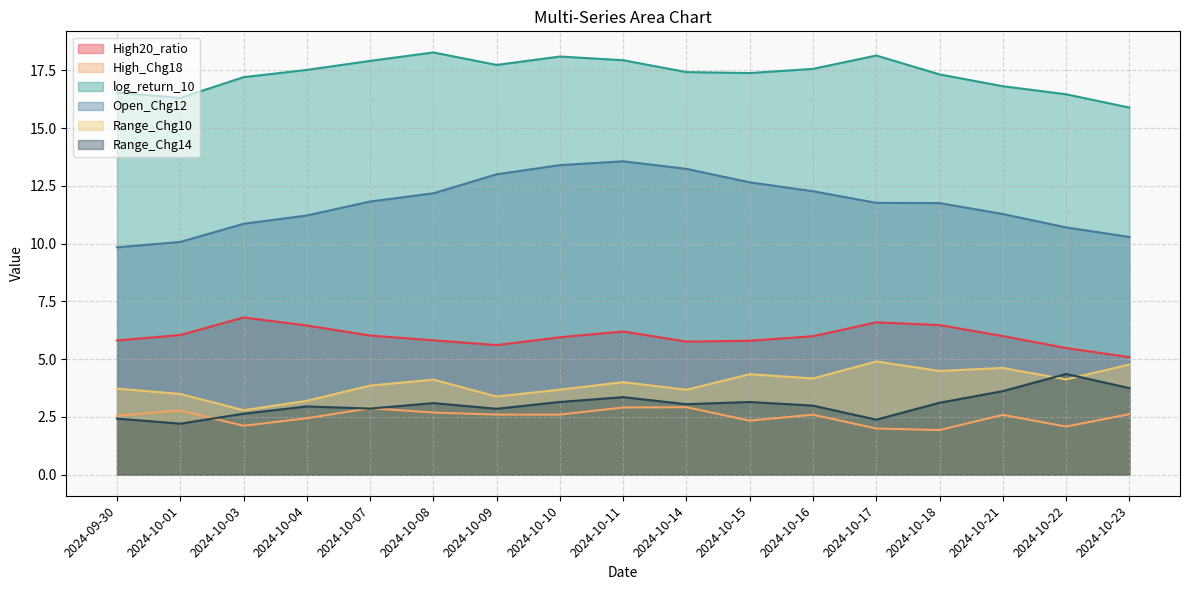

Reading left to right, list all the values displayed in this chart.

High20_ratio: 2024-09-30=5.8	2024-10-01=6.0	2024-10-03=6.8	2024-10-04=6.5	2024-10-07=6.0	2024-10-08=5.8	2024-10-09=5.6	2024-10-10=5.9	2024-10-11=6.2	2024-10-14=5.8	2024-10-15=5.8	2024-10-16=6.0	2024-10-17=6.6	2024-10-18=6.5	2024-10-21=6.0	2024-10-22=5.5	2024-10-23=5.1
High_Chg18: 2024-09-30=2.5	2024-10-01=2.8	2024-10-03=2.1	2024-10-04=2.4	2024-10-07=2.9	2024-10-08=2.7	2024-10-09=2.6	2024-10-10=2.6	2024-10-11=2.9	2024-10-14=2.9	2024-10-15=2.3	2024-10-16=2.6	2024-10-17=2.0	2024-10-18=1.9	2024-10-21=2.6	2024-10-22=2.1	2024-10-23=2.6
log_return_10: 2024-09-30=16.5	2024-10-01=16.3	2024-10-03=17.2	2024-10-04=17.5	2024-10-07=17.9	2024-10-08=18.3	2024-10-09=17.7	2024-10-10=18.1	2024-10-11=17.9	2024-10-14=17.4	2024-10-15=17.4	2024-10-16=17.6	2024-10-17=18.1	2024-10-18=17.3	2024-10-21=16.8	2024-10-22=16.5	2024-10-23=15.9
Open_Chg12: 2024-09-30=9.8	2024-10-01=10.1	2024-10-03=10.9	2024-10-04=11.2	2024-10-07=11.8	2024-10-08=12.2	2024-10-09=13.0	2024-10-10=13.4	2024-10-11=13.6	2024-10-14=13.2	2024-10-15=12.7	2024-10-16=12.3	2024-10-17=11.8	2024-10-18=11.8	2024-10-21=11.3	2024-10-22=10.7	2024-10-23=10.3
Range_Chg10: 2024-09-30=3.7	2024-10-01=3.5	2024-10-03=2.8	2024-10-04=3.2	2024-10-07=3.9	2024-10-08=4.1	2024-10-09=3.4	2024-10-10=3.7	2024-10-11=4.0	2024-10-14=3.7	2024-10-15=4.3	2024-10-16=4.2	2024-10-17=4.9	2024-10-18=4.5	2024-10-21=4.6	2024-10-22=4.1	2024-10-23=4.8
Range_Chg14: 2024-09-30=2.4	2024-10-01=2.2	2024-10-03=2.6	2024-10-04=3.0	2024-10-07=2.9	2024-10-08=3.1	2024-10-09=2.9	2024-10-10=3.1	2024-10-11=3.4	2024-10-14=3.0	2024-10-15=3.1	2024-10-16=3.0	2024-10-17=2.4	2024-10-18=3.1	2024-10-21=3.6	2024-10-22=4.4	2024-10-23=3.7